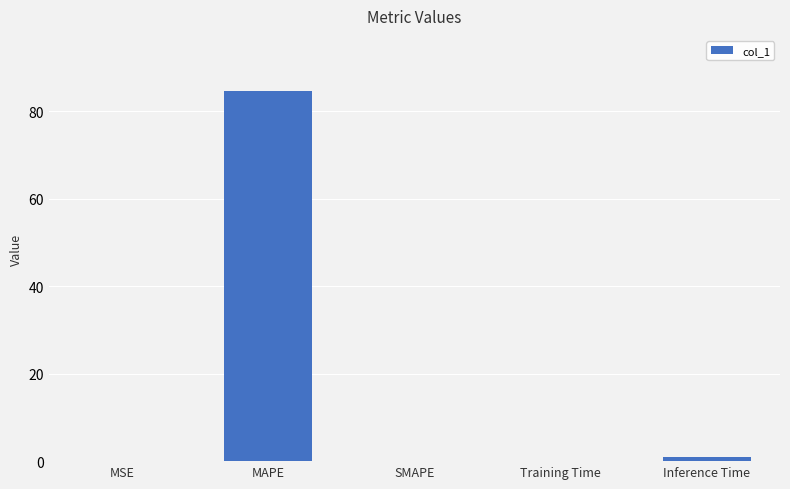

What is the maximum value shown in the chart?

84.6